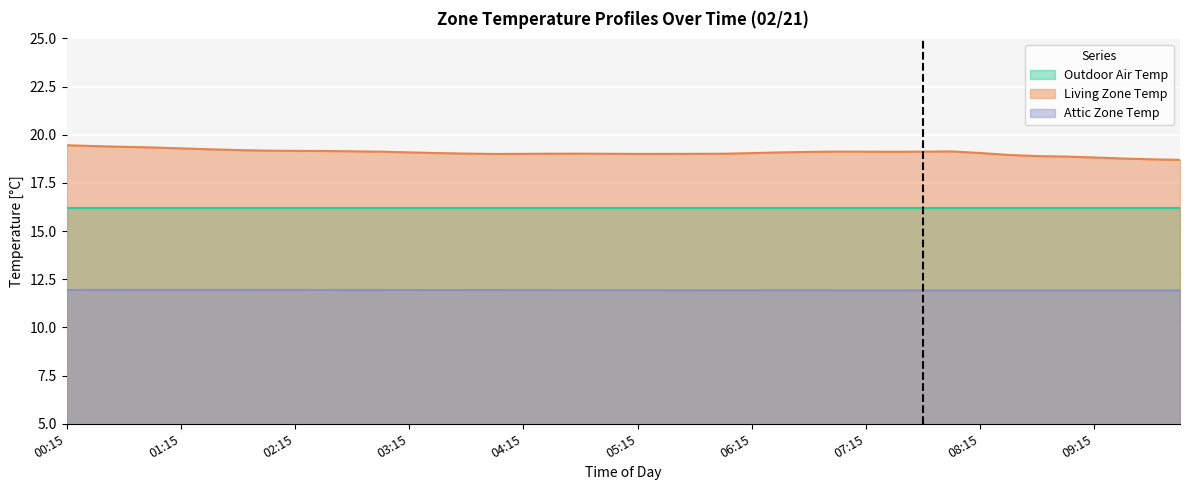

What position from the right is 06:45?

14